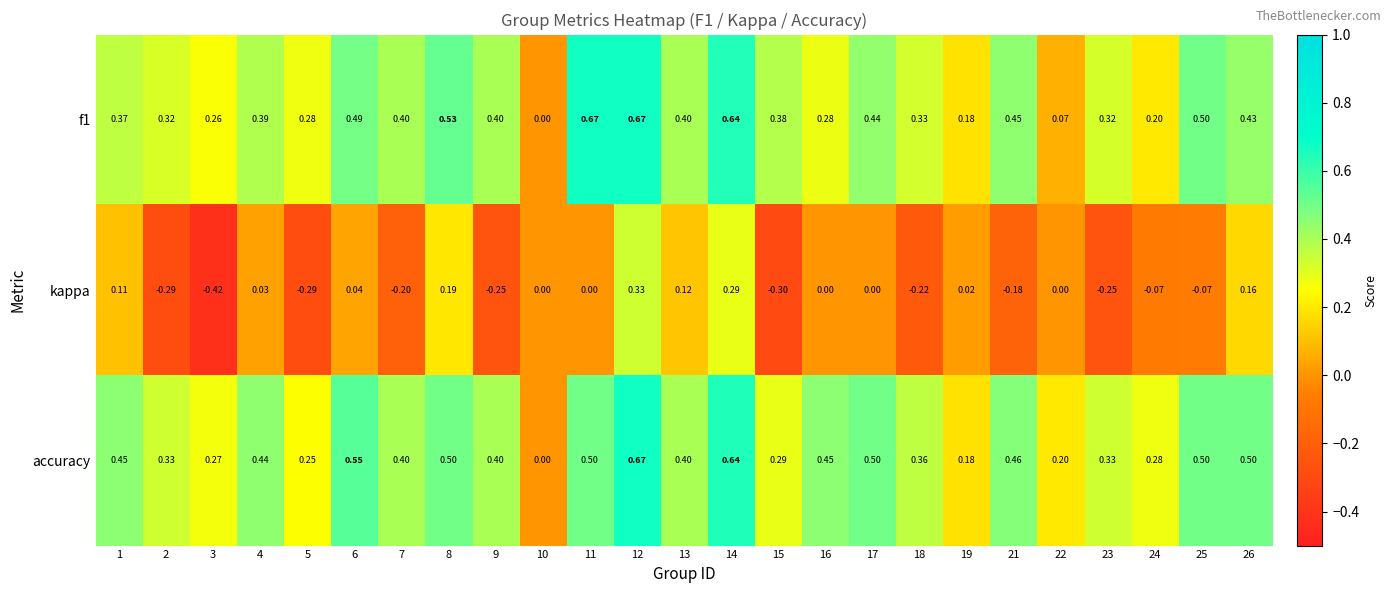

Which series has the largest total across all categories?

accuracy